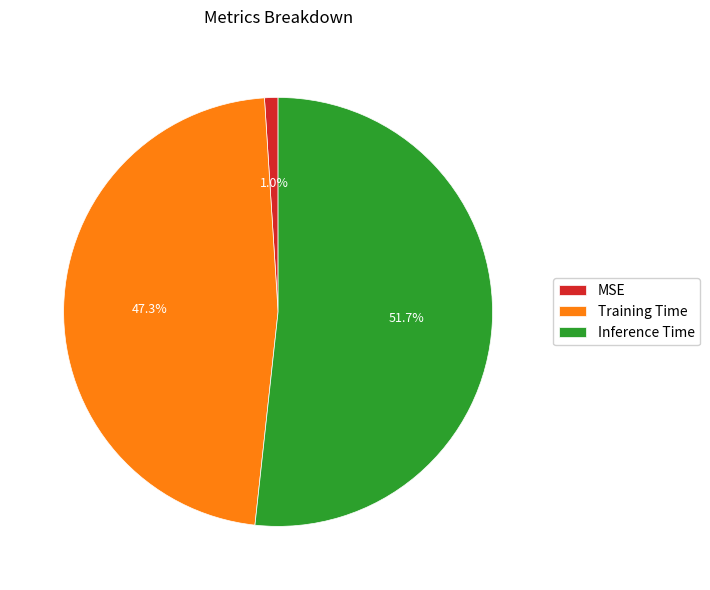

What is the total percentage of Training Time and MSE?

48.3%